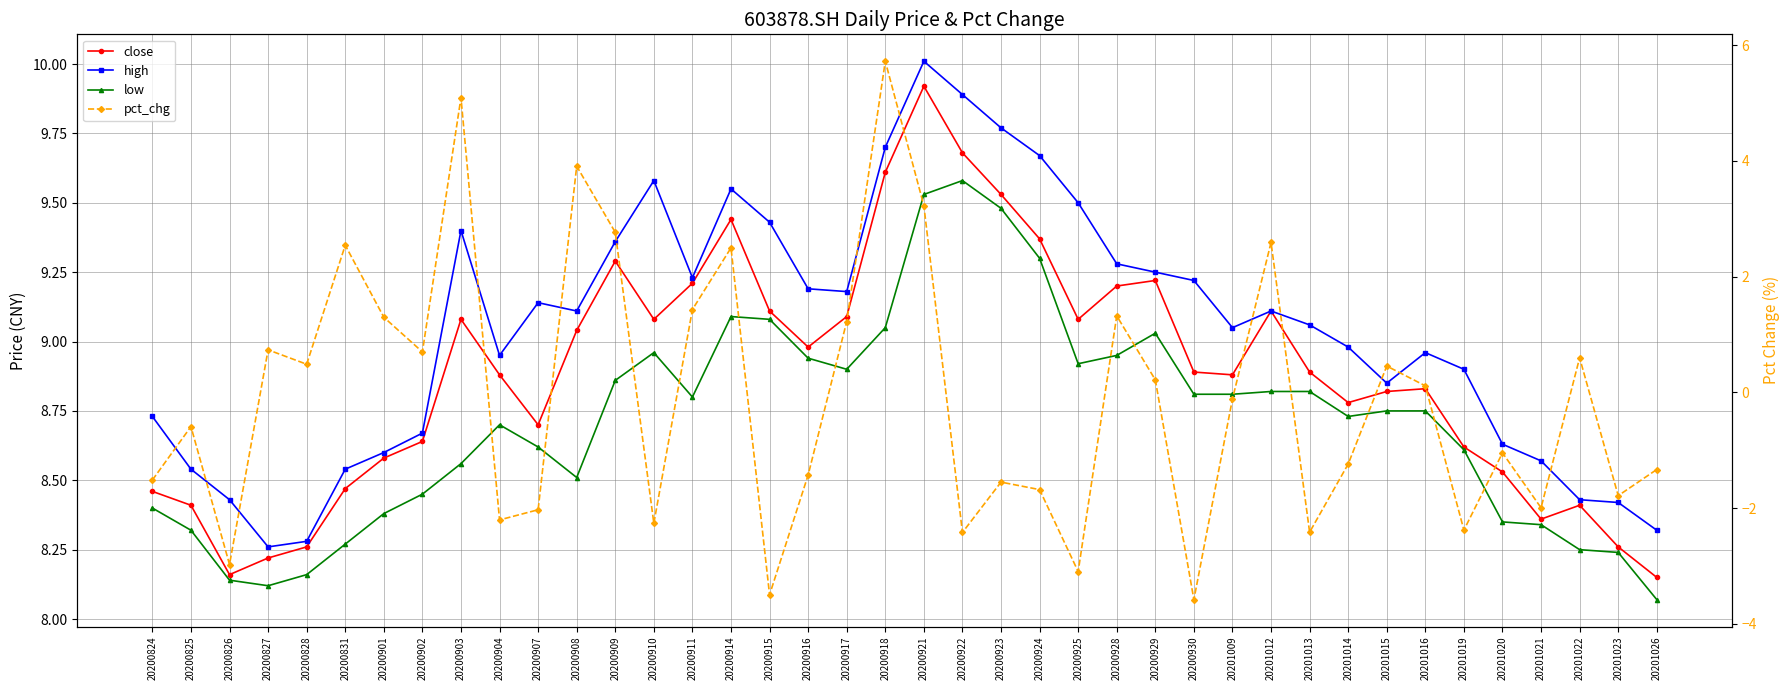

What is the greatest value displayed?

10.0